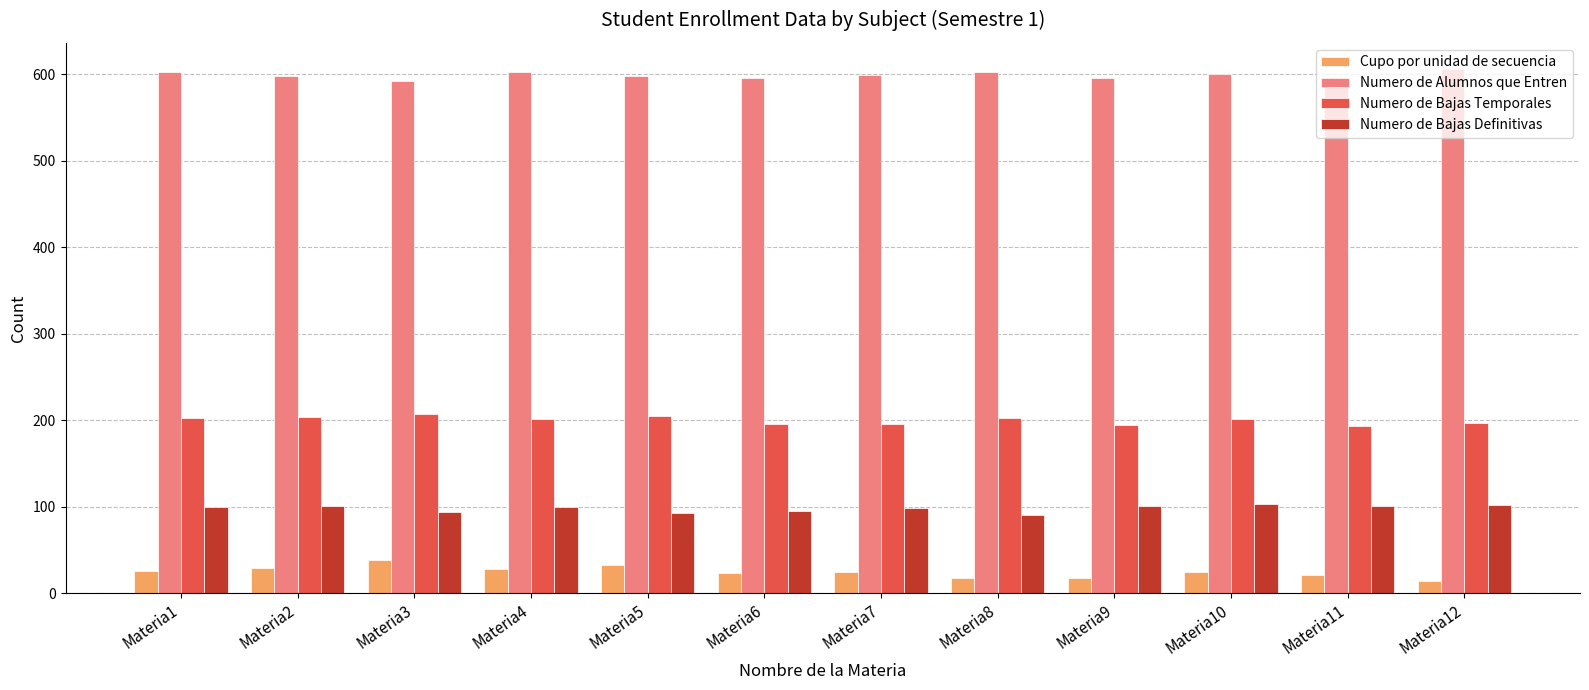

What is the maximum value for Numero de Bajas Definitivas?

103